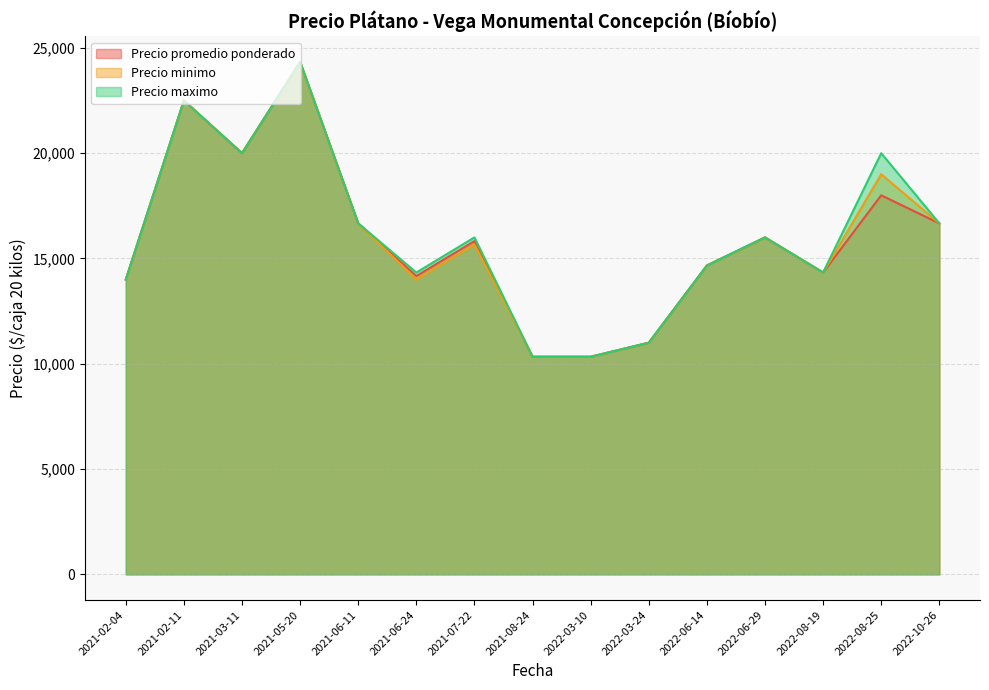

Does the chart display data point markers on the line(s)?

No